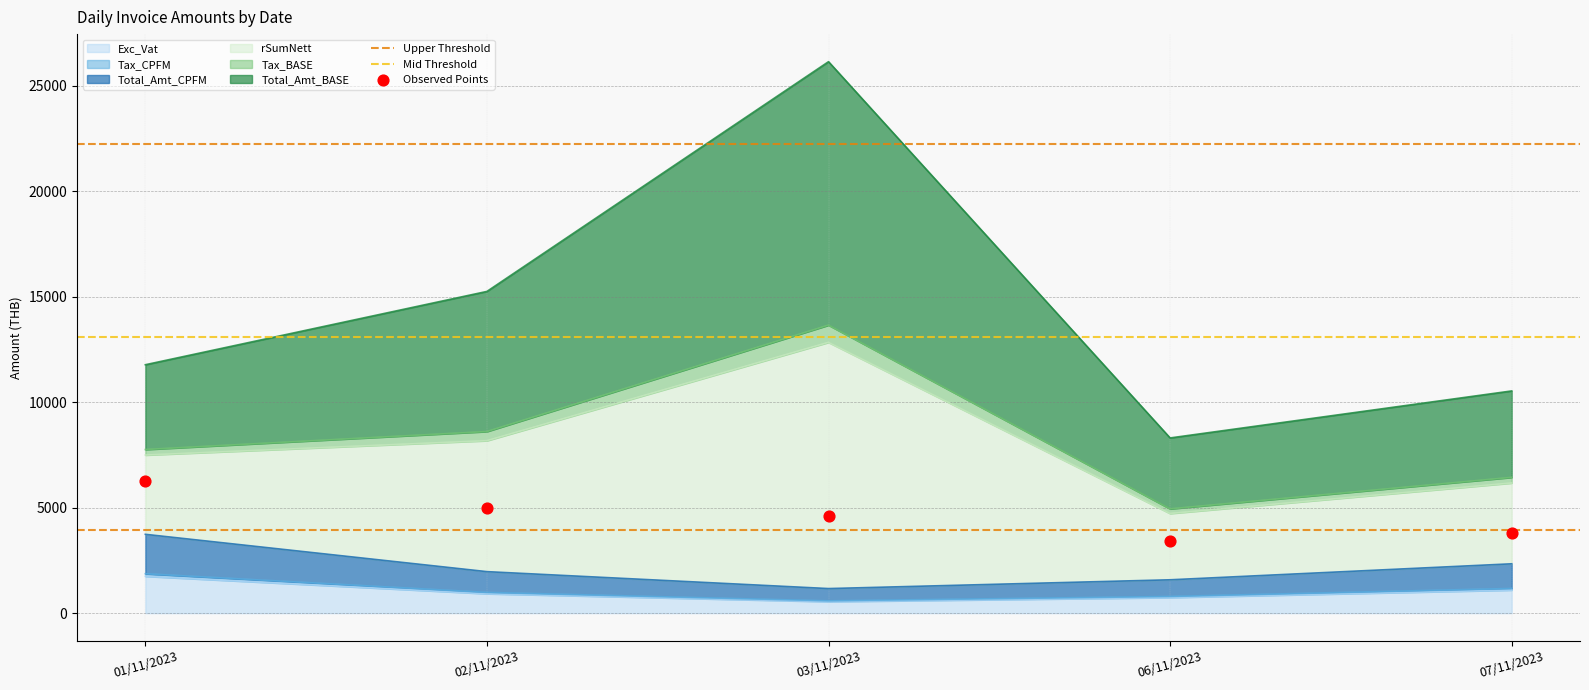

At how many categories does at least one series exceed 1217?

5